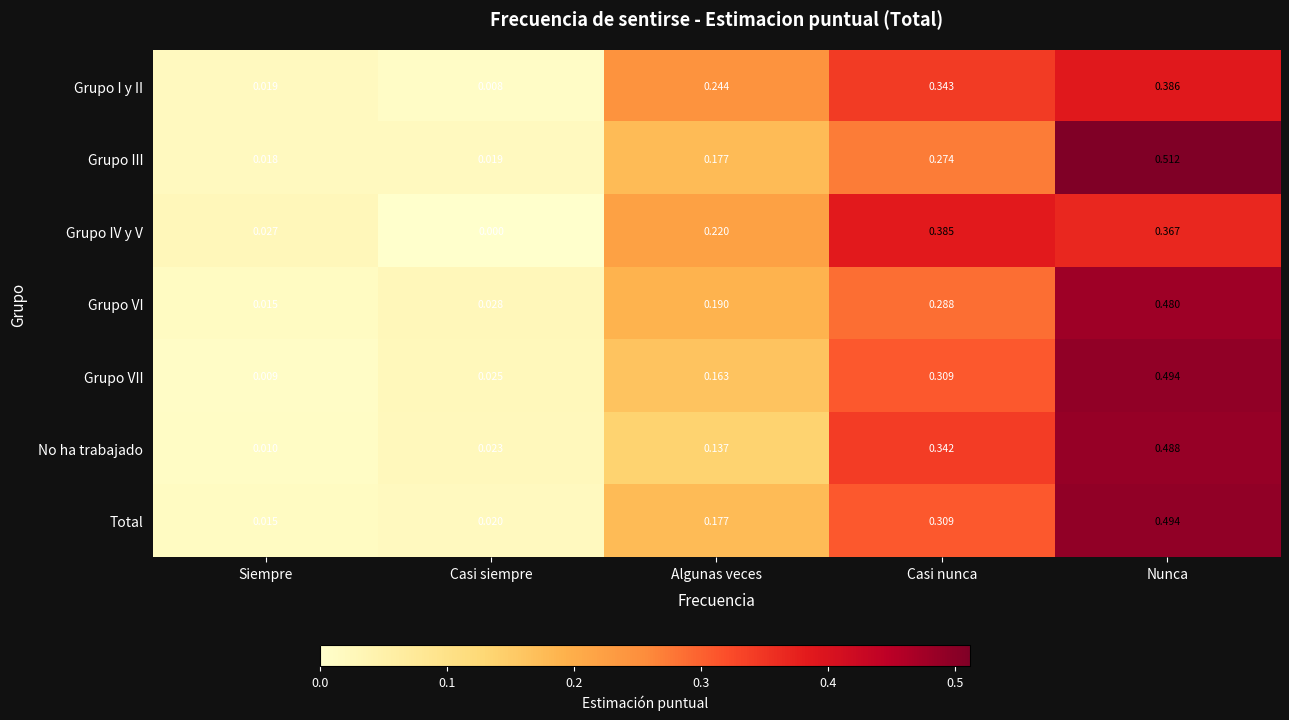

Which category has the highest value in the Grupo I y II series?

Nunca